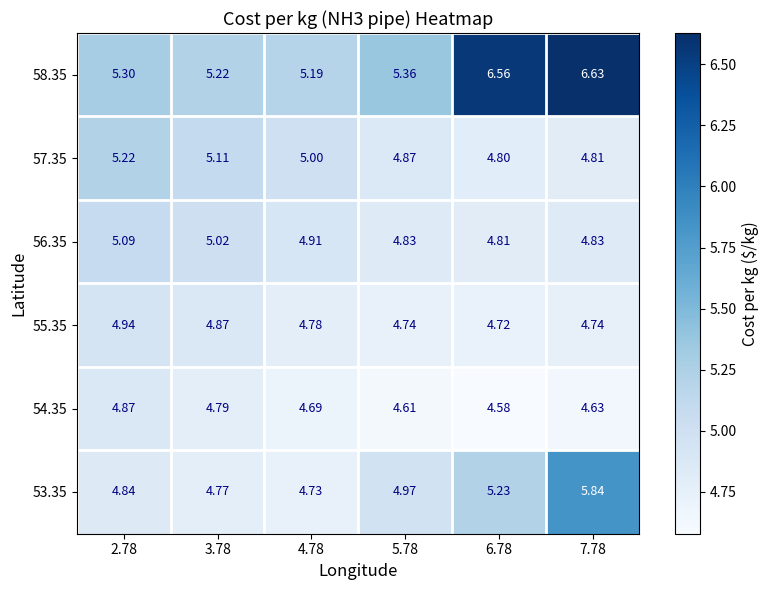

Is the value of 54.35 at 3.78 greater than the value of 55.35 at 3.78?

No